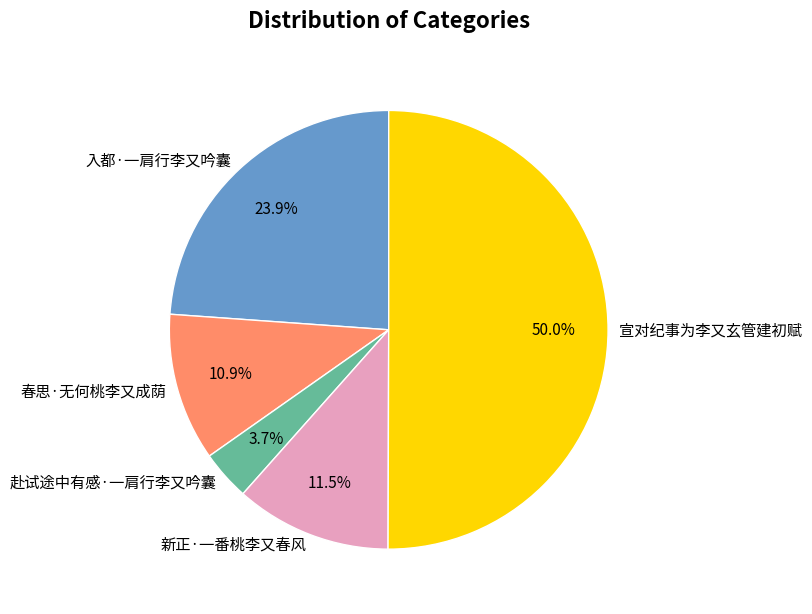

How many segments does this pie chart have?

5